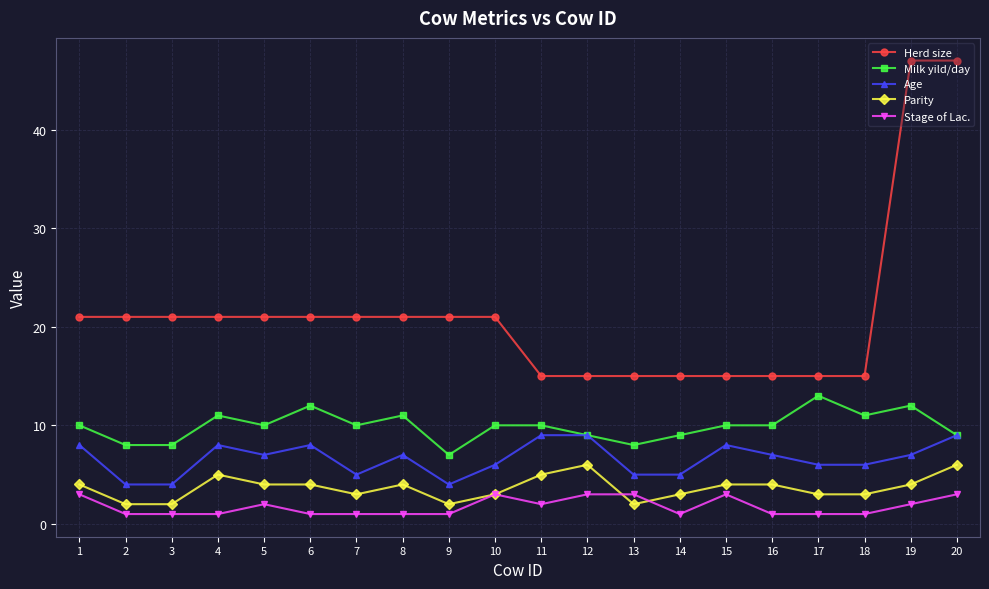

What is the maximum value shown in the chart?

47